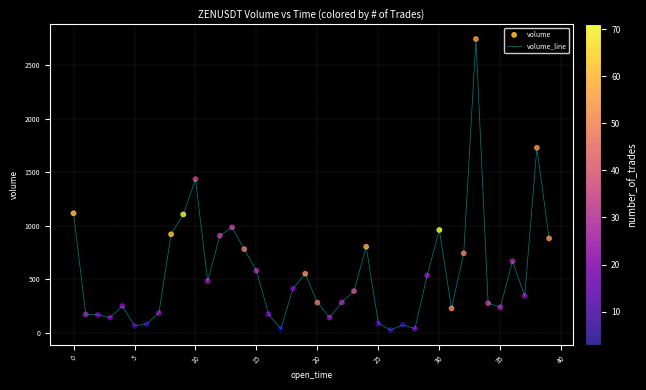

What is the difference between the maximum and minimum values?

2721.9